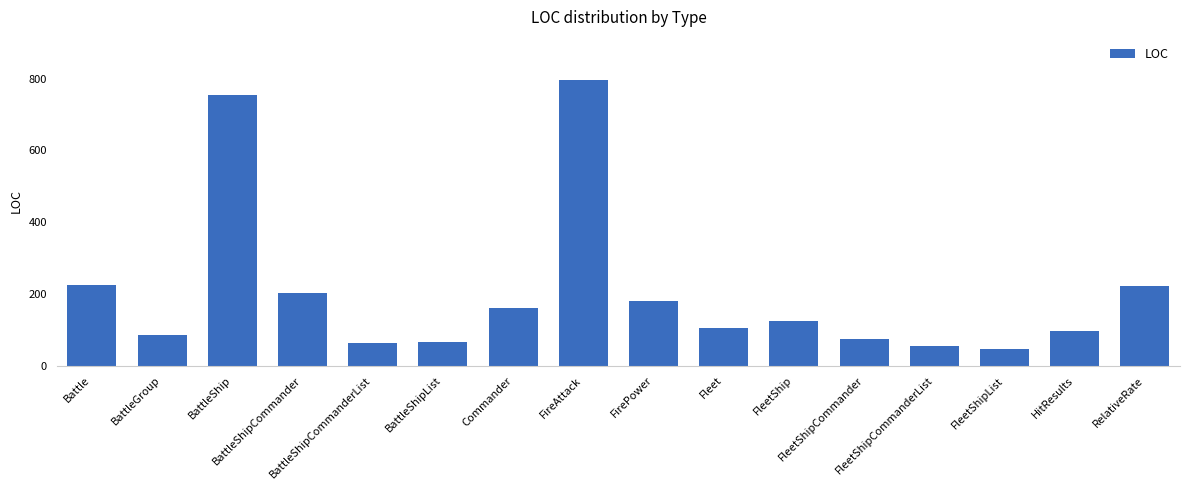

Approximately how many times larger is the value at FleetShip compared to Commander?

0.8